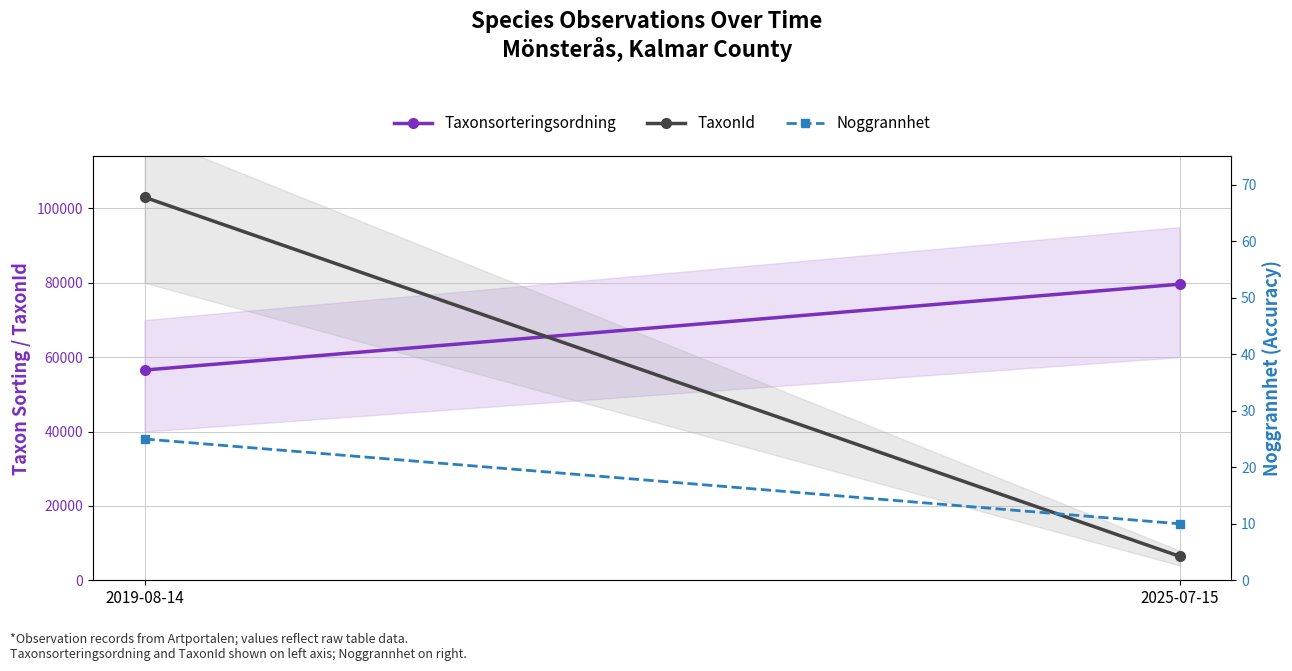

What is the sum of the Noggrannhet values at 2019-08-14 and 2025-07-15?

35